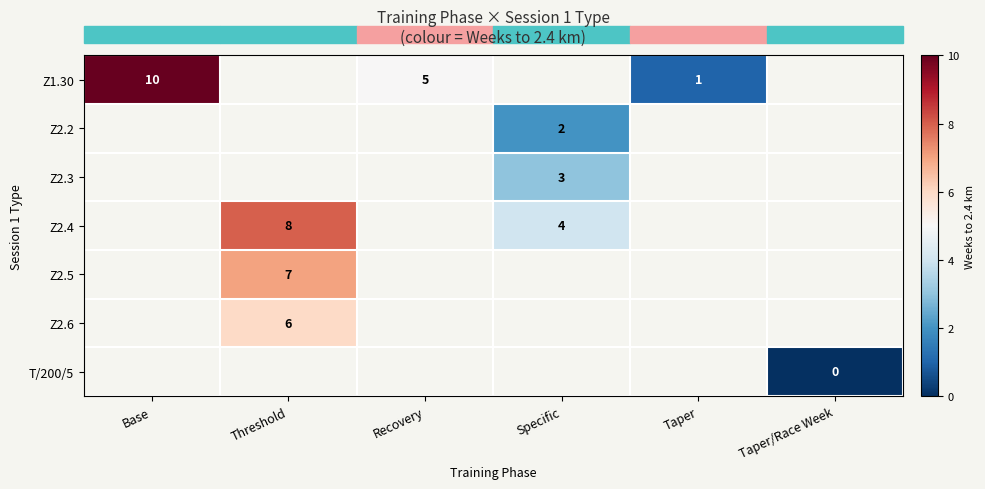

Is it true that Z1.30 equals 1 at Taper?

True